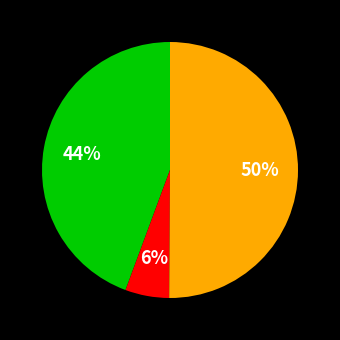

To the nearest percent, what is the average slice percentage?

33%